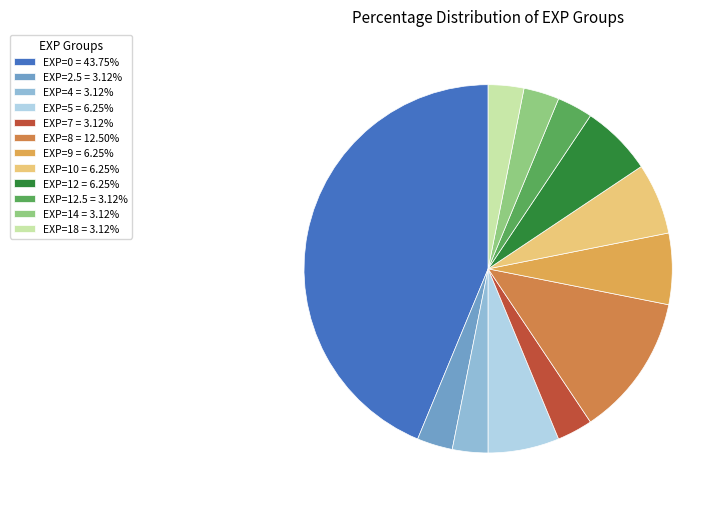

Count the number of slices in the pie.

12